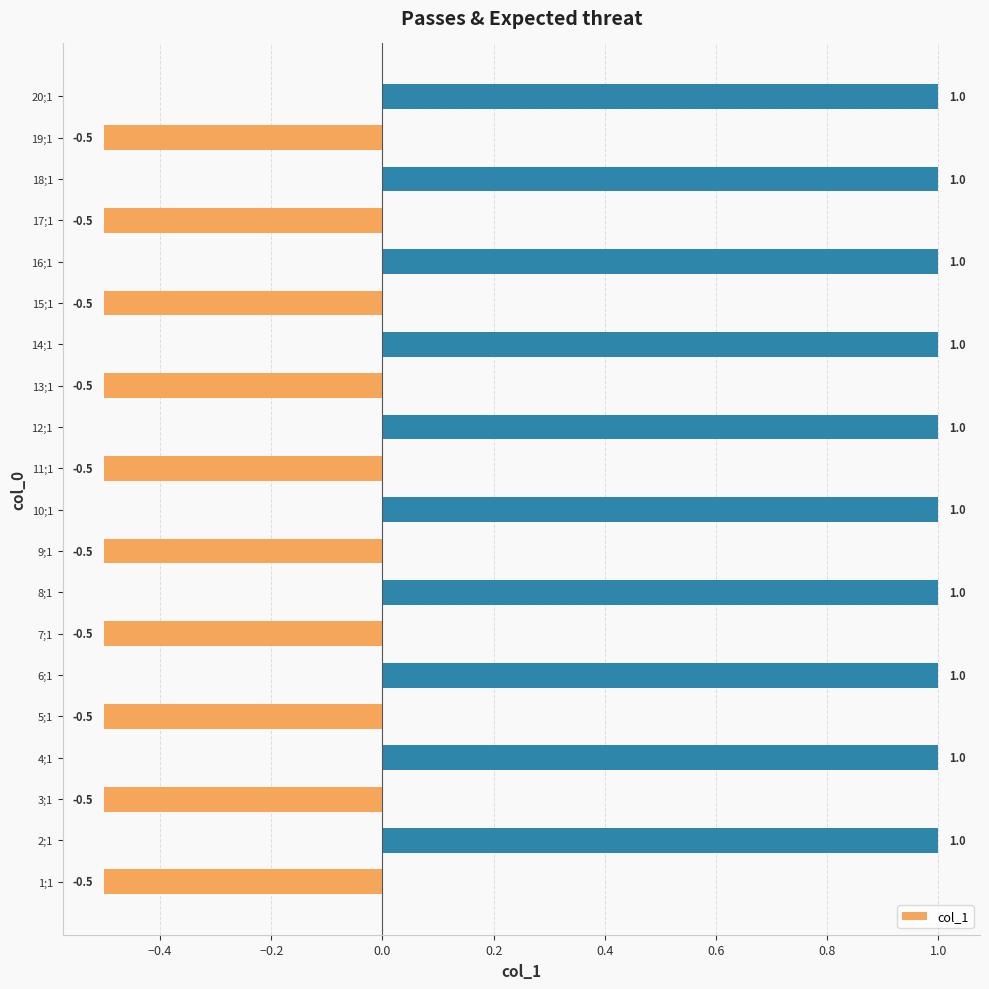

What is the difference between the maximum and minimum values?

1.5